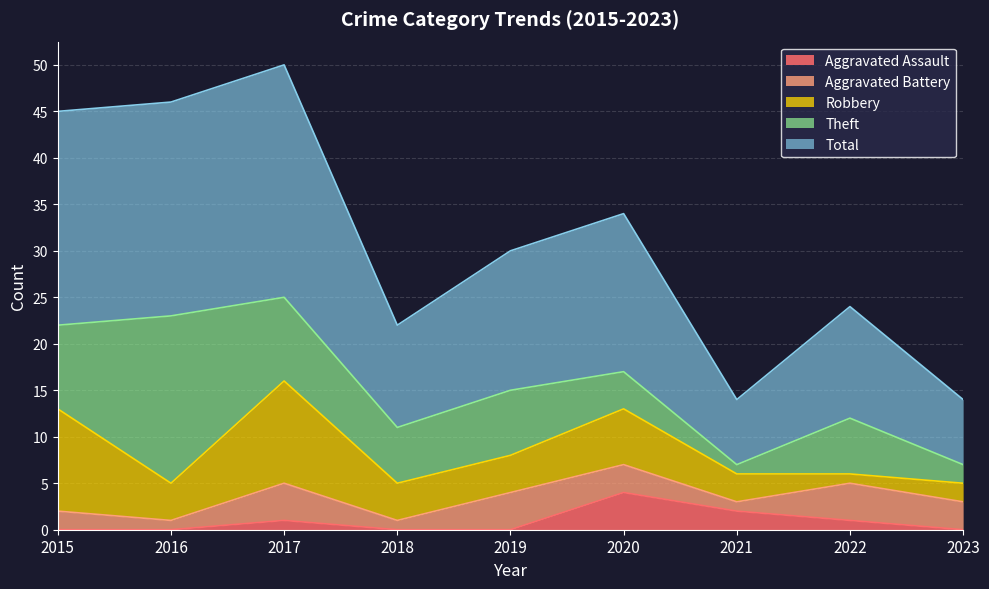

Where is the first local minimum for Aggravated Battery?

2016